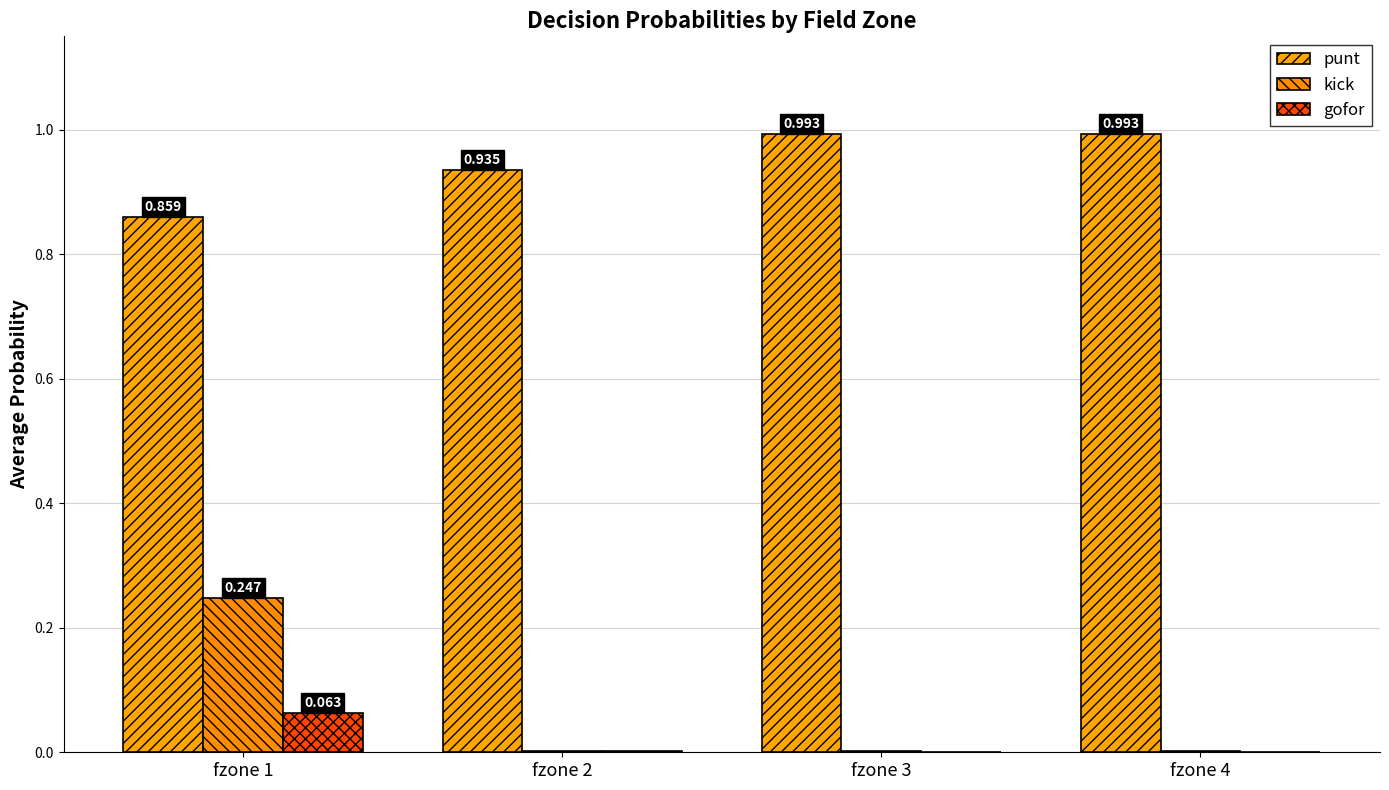

How many series are shown in this chart?

3